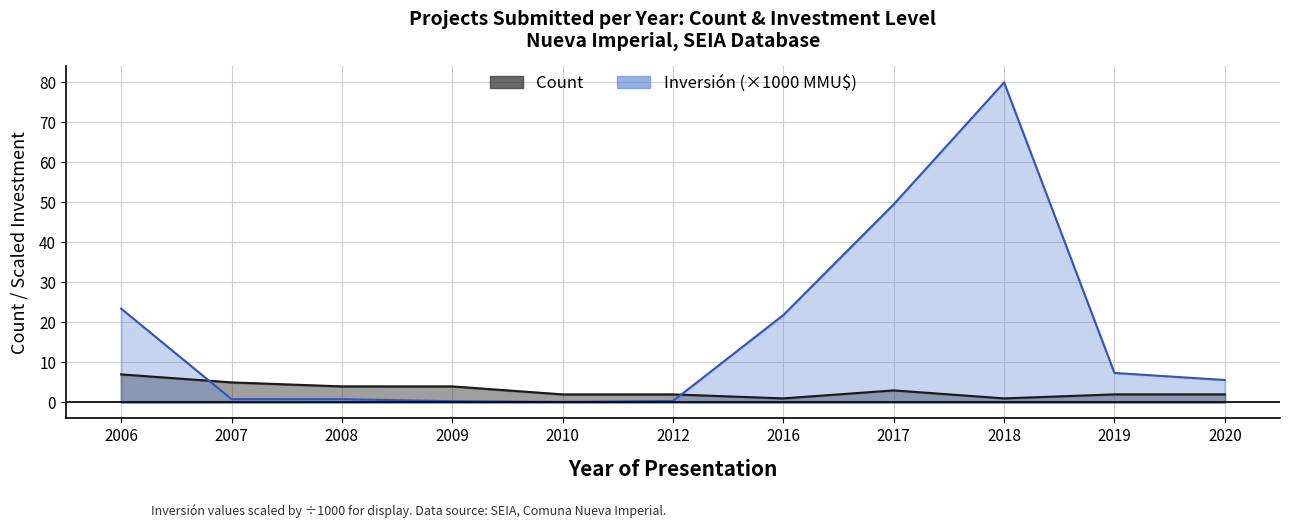

At which category does the chart reach its minimum across all series?

2010